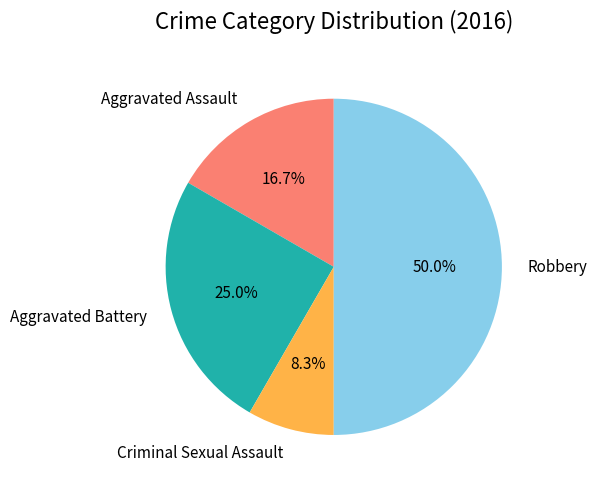

To the nearest percent, what is the average slice percentage?

25%